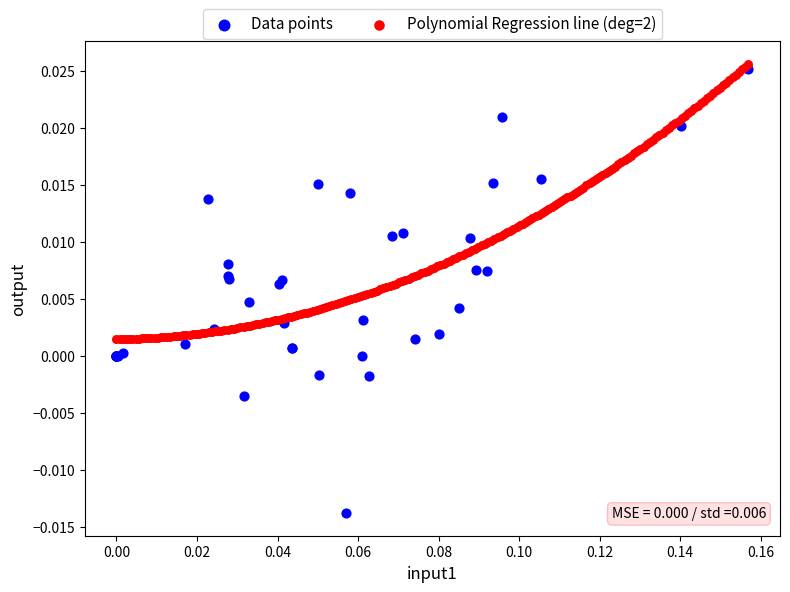

Which series contains the lowest Y value?

Data points